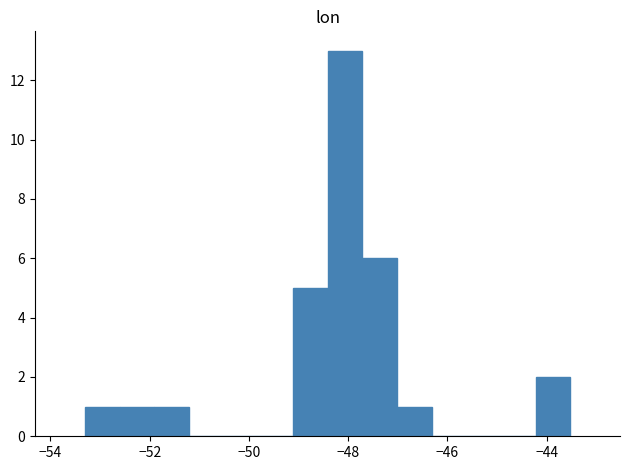

Around what value on the x-axis is the tallest bar? Give the approximate position of its centre, as read against the axis.

-48.0